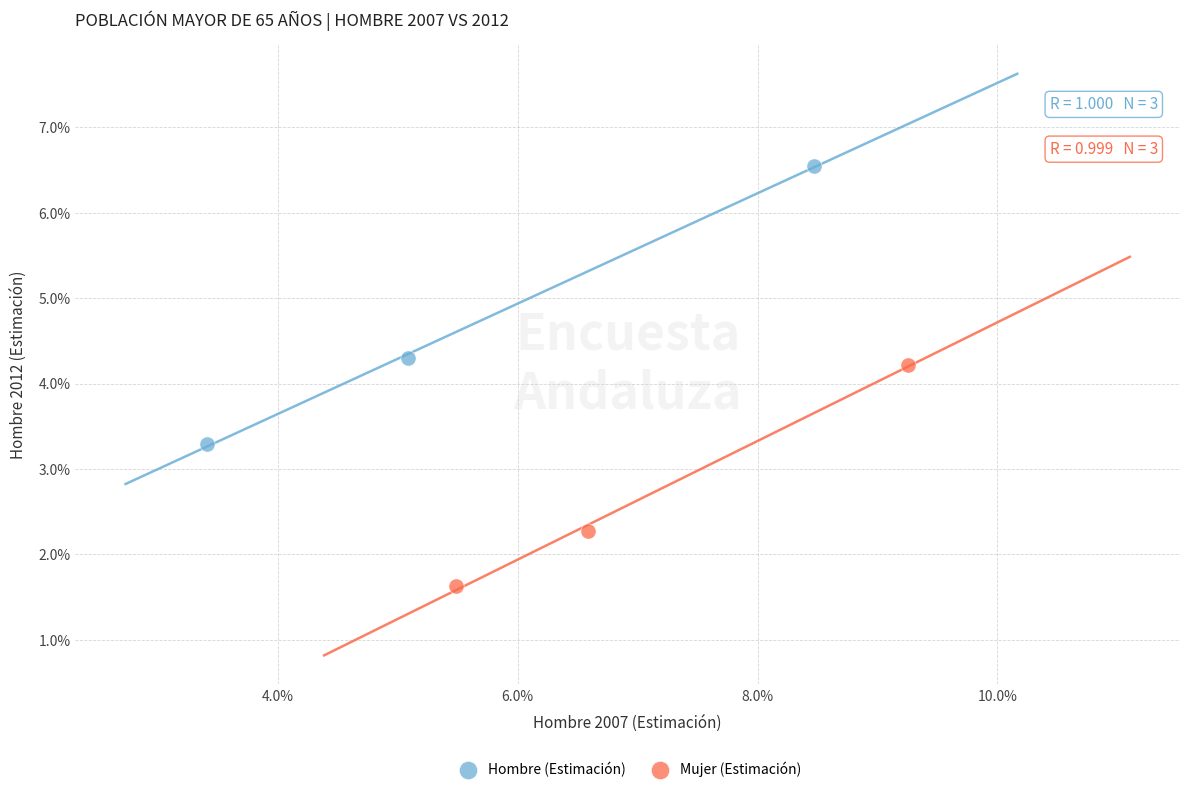

What are all the series names shown in the legend?

Hombre (Estimación), Mujer (Estimación)